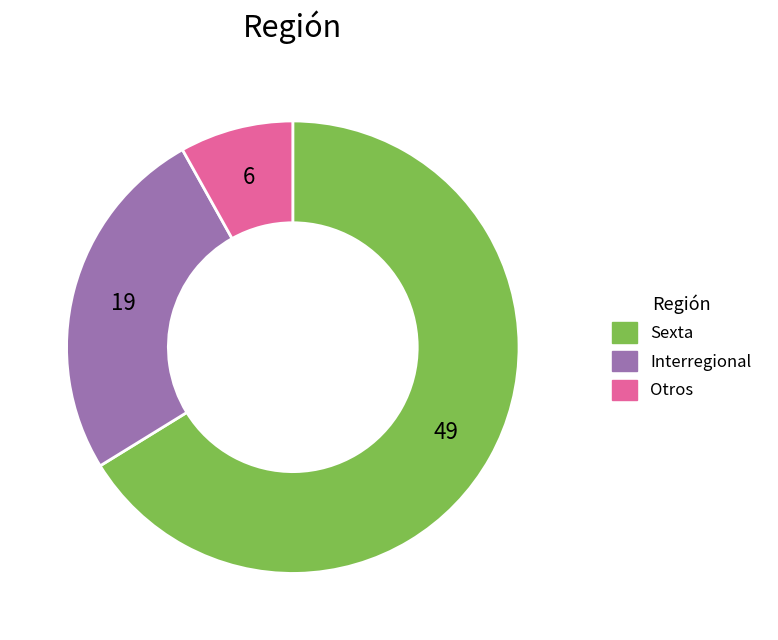

Count the number of slices in the pie.

3